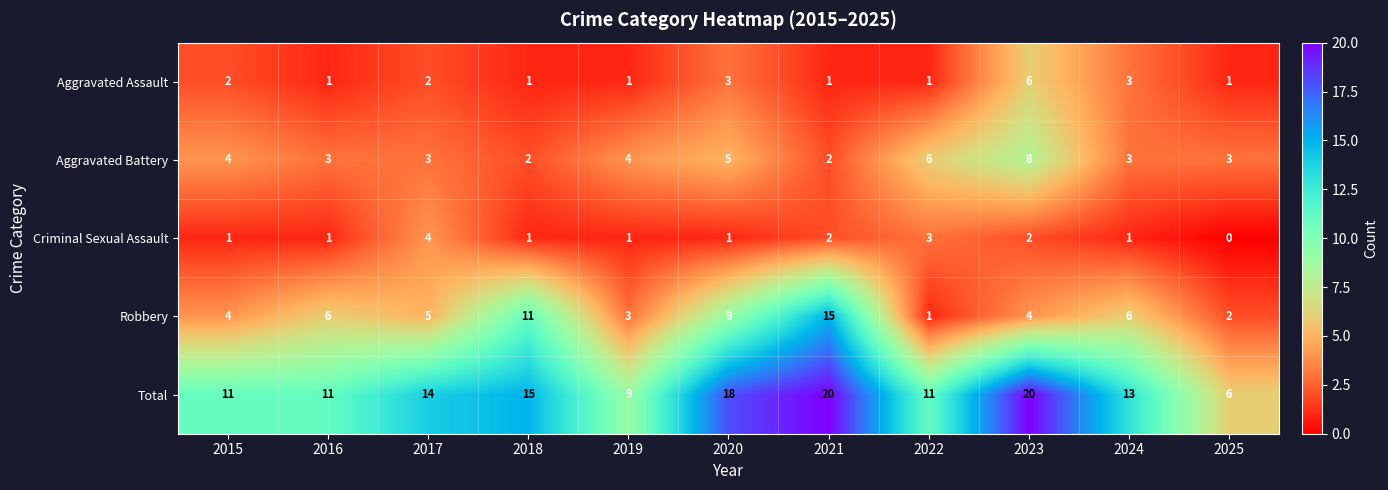

What is the maximum value shown in the chart?

20